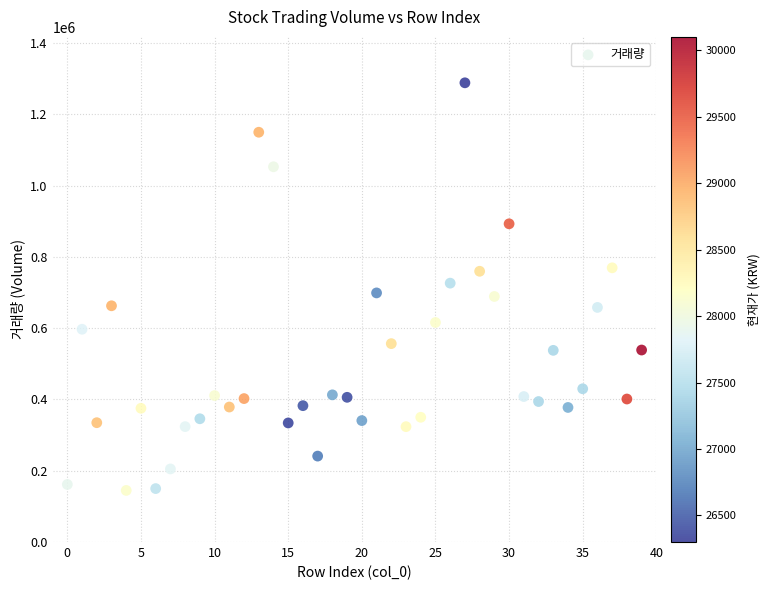

What is the range of Y values (max minus min)?

1143460